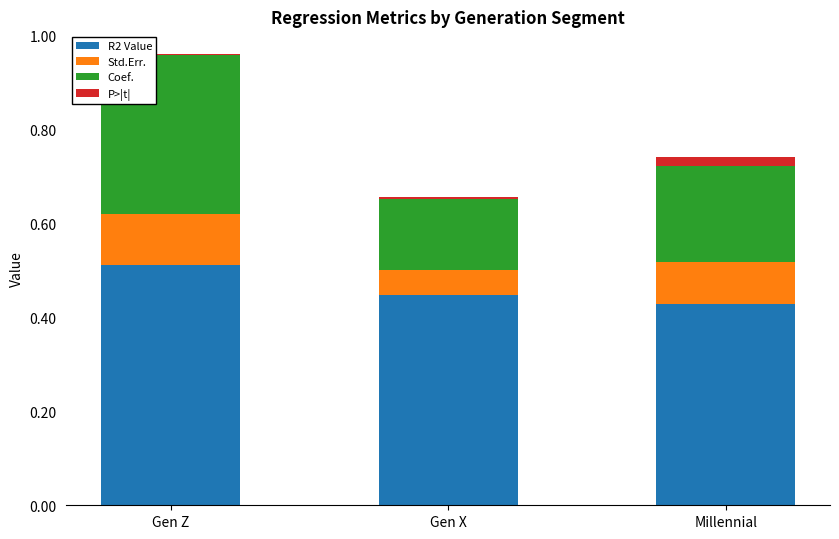

The R2 Value series shows 0.9 at Gen Z. True or false?

False